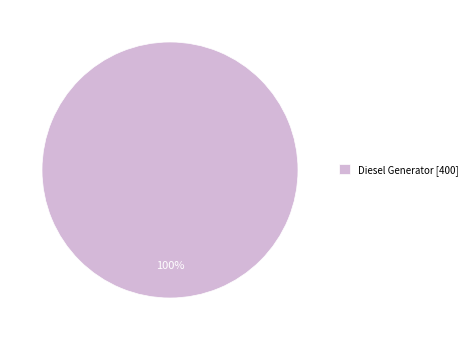

True or false: Diesel Generator [400] accounts for 100% of the total.

True